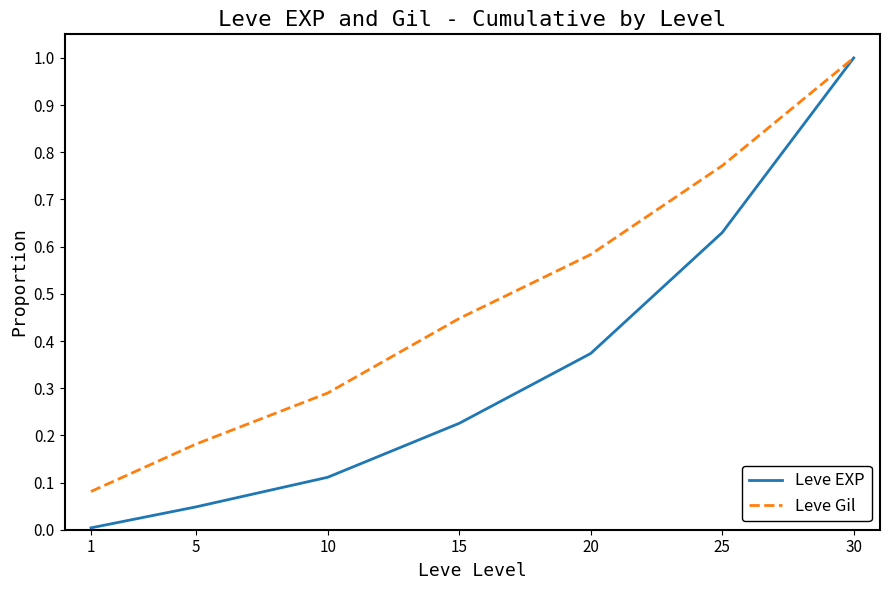

How many lines are shown in the chart?

2